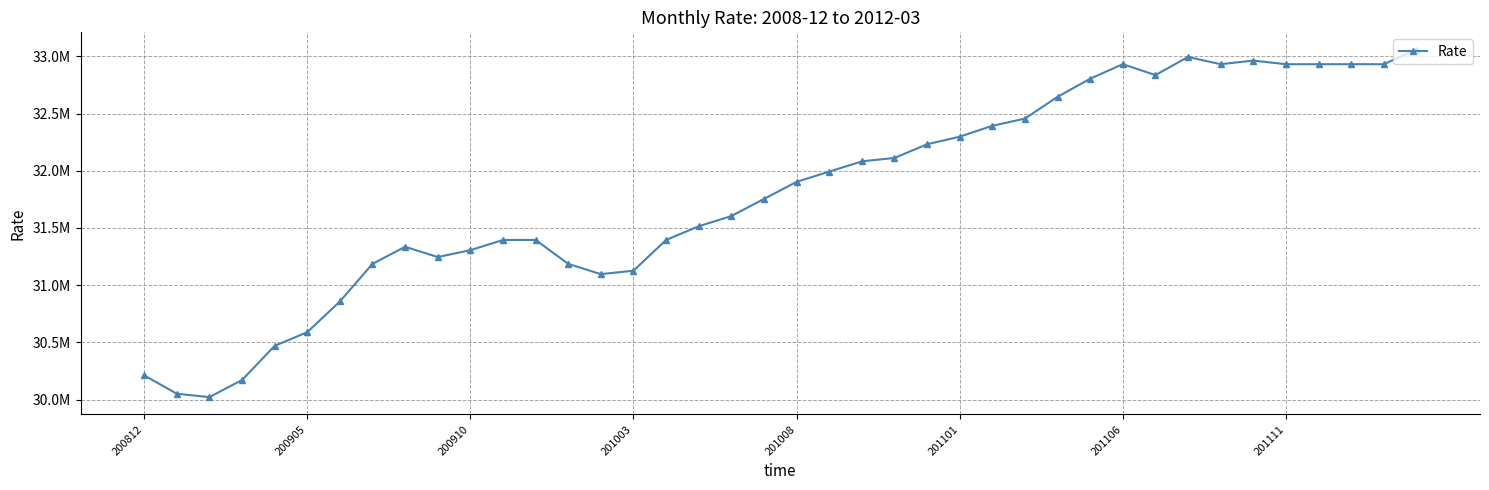

Does the chart have visible grid lines?

Yes